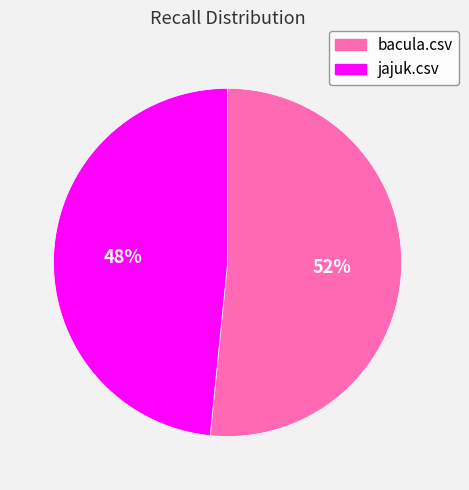

How many slices are in this pie chart?

2